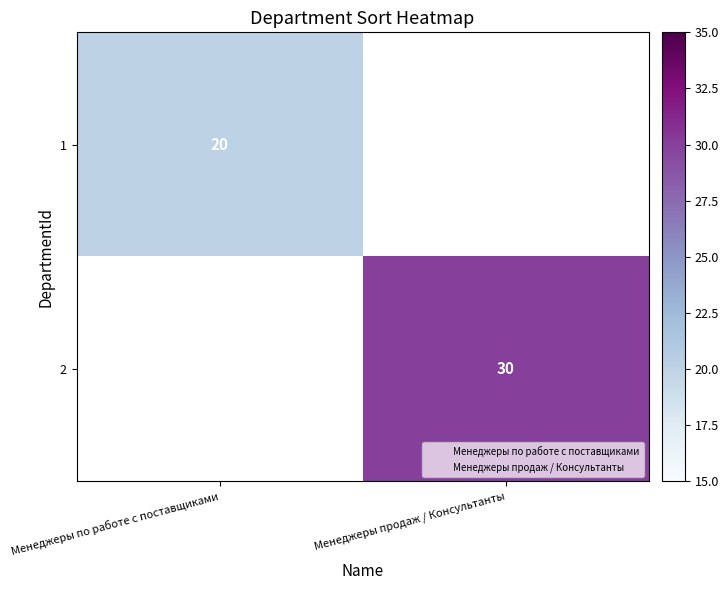

Is it true that 1 equals 20.0 at Менеджеры по работе с поставщиками?

True